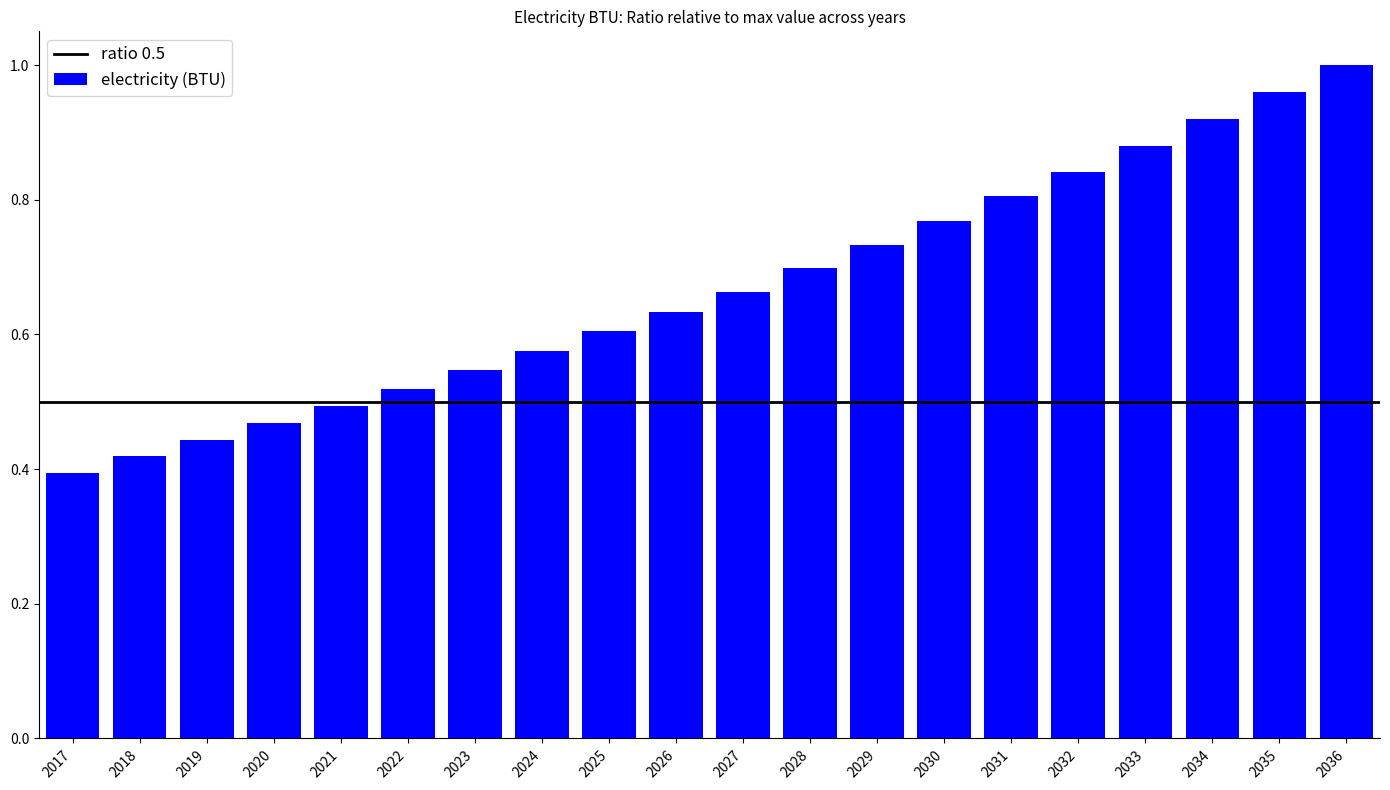

What is the sum of the values at 2024 and 2021?

1.1